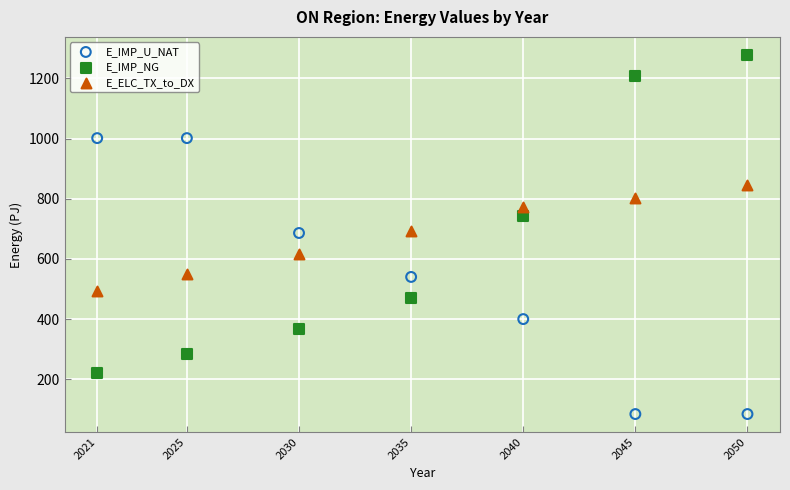

Which series contains the lowest Y value?

E_IMP_U_NAT